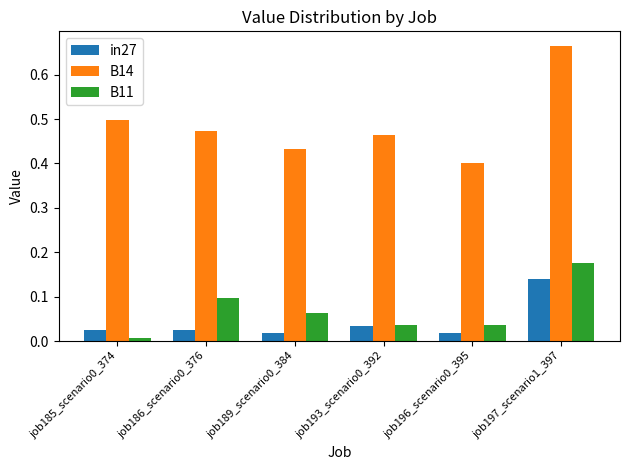

Which series has the widest spread of values?

B14